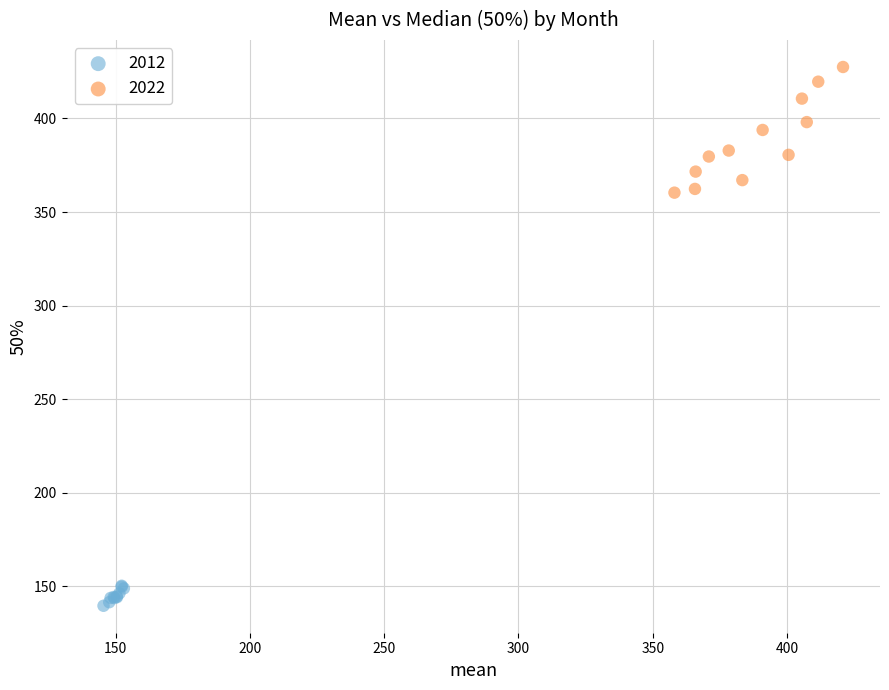

Which series has the largest Y range (max minus min)?

2022